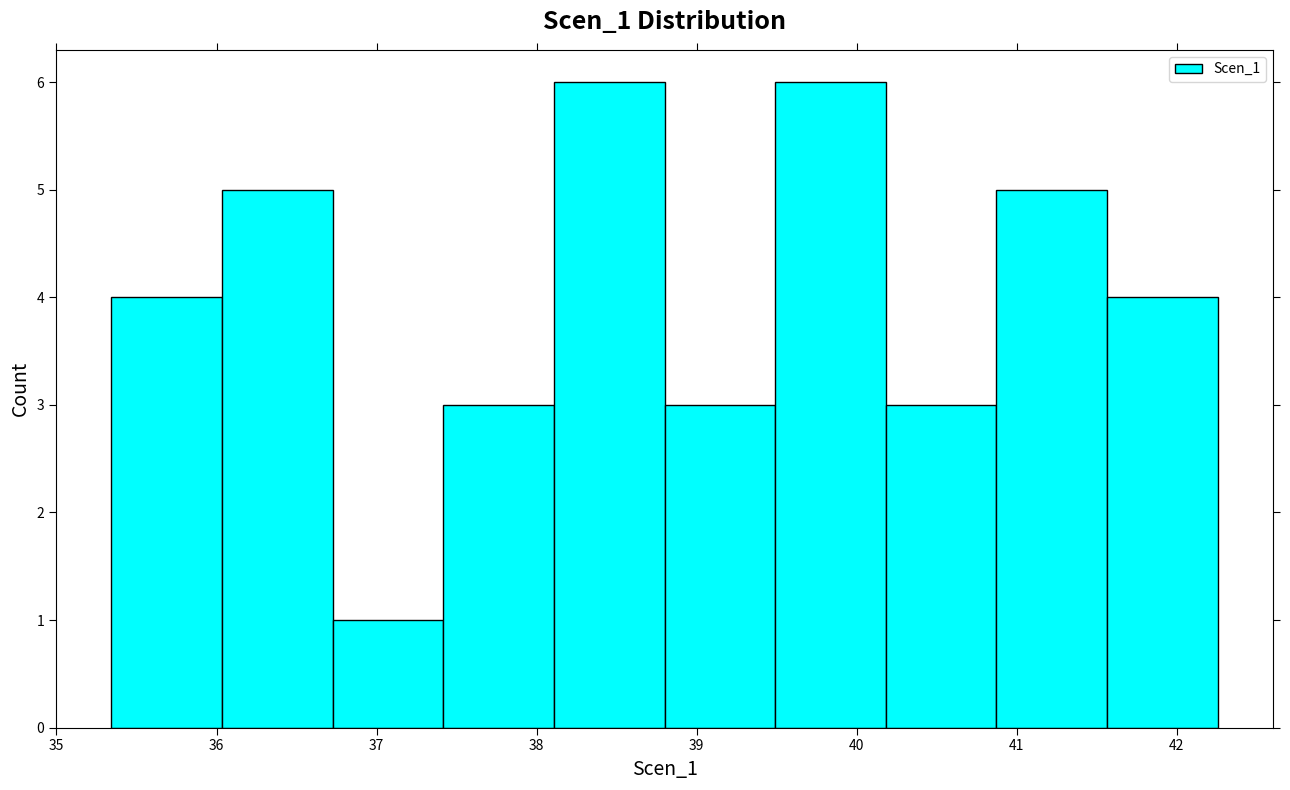

What is the height of the bar covering 38.8 to 39.5 on the x-axis? Neither the bar edges nor the heights are printed on the chart, so give them approximately, as read against the axes.

3